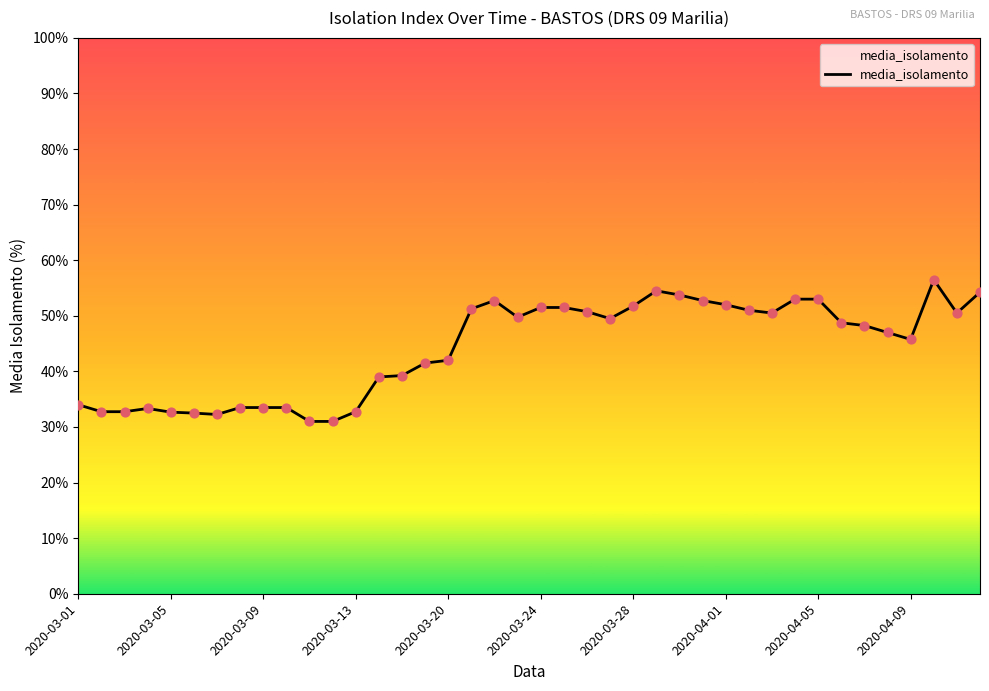

What is the difference between the maximum and minimum values?

25.5